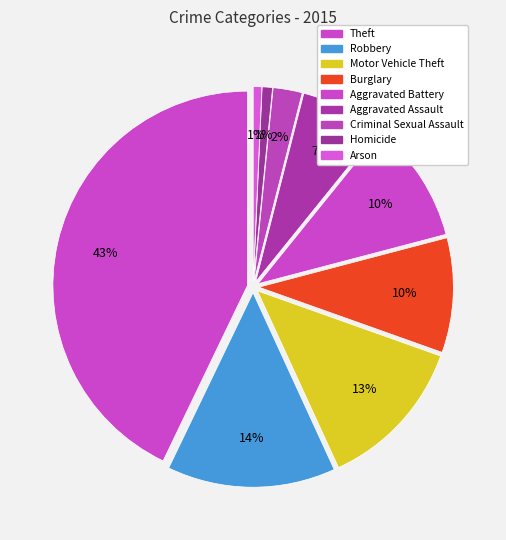

Which has a higher value, Robbery or Aggravated Battery?

Robbery